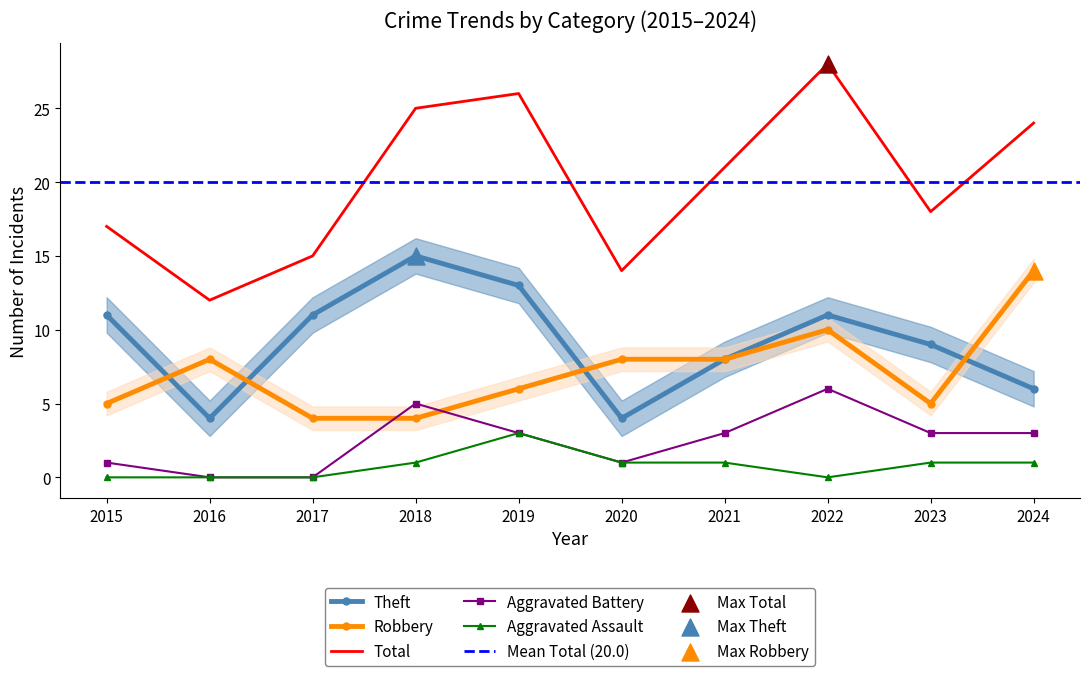

At which category is the sum across all series the highest?

2022